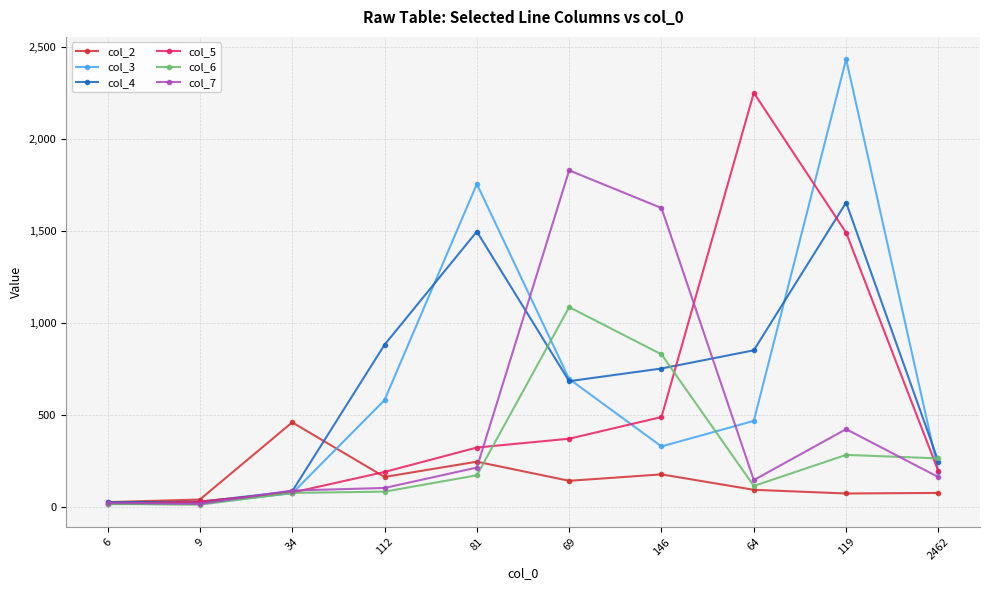

How many lines are shown in the chart?

6